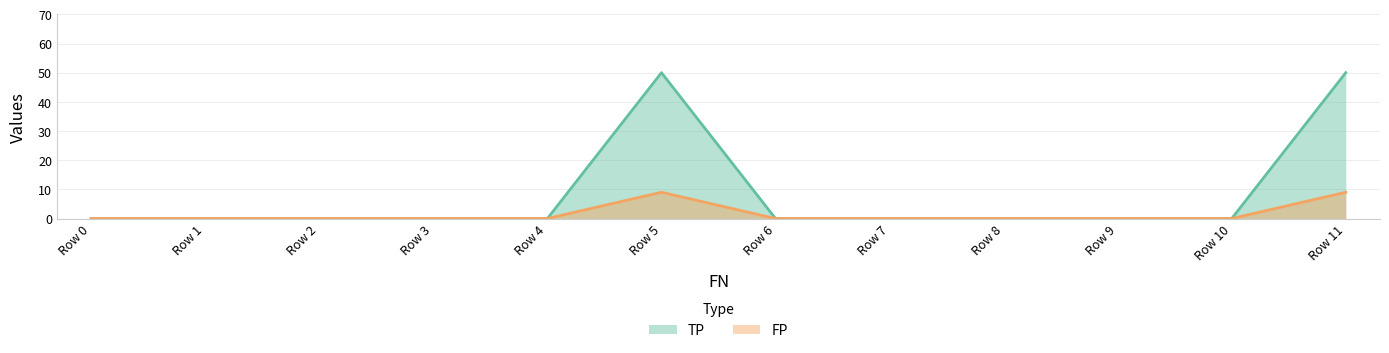

Is it true that FP equals 4 at Row 2?

False